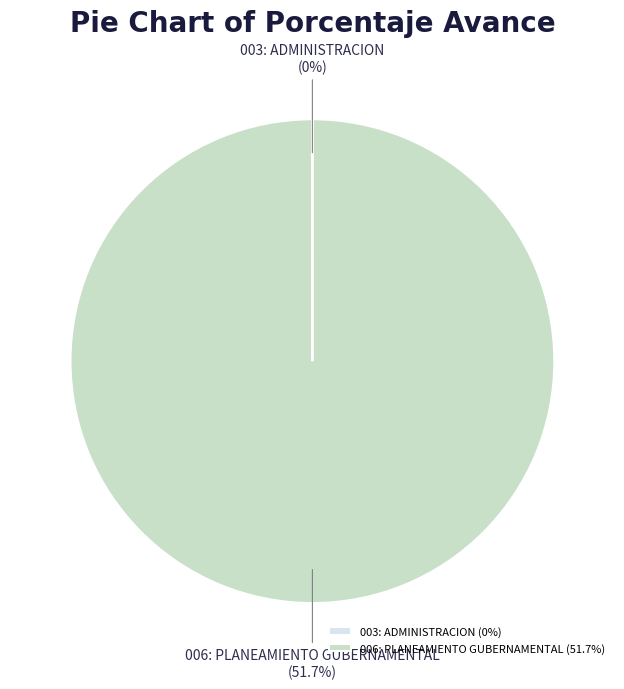

The 006: PLANEAMIENTO GUBERNAMENTAL (51.7%) slice represents 100% of the pie. True or false?

True